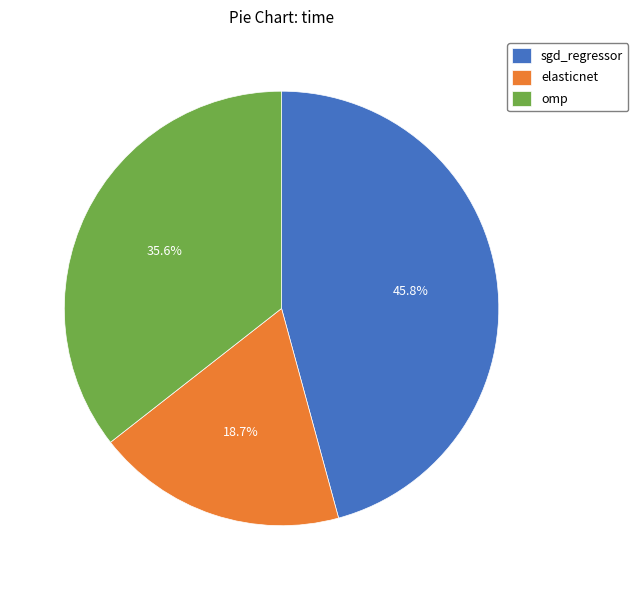

To the nearest percent, what portion does omp represent?

36%